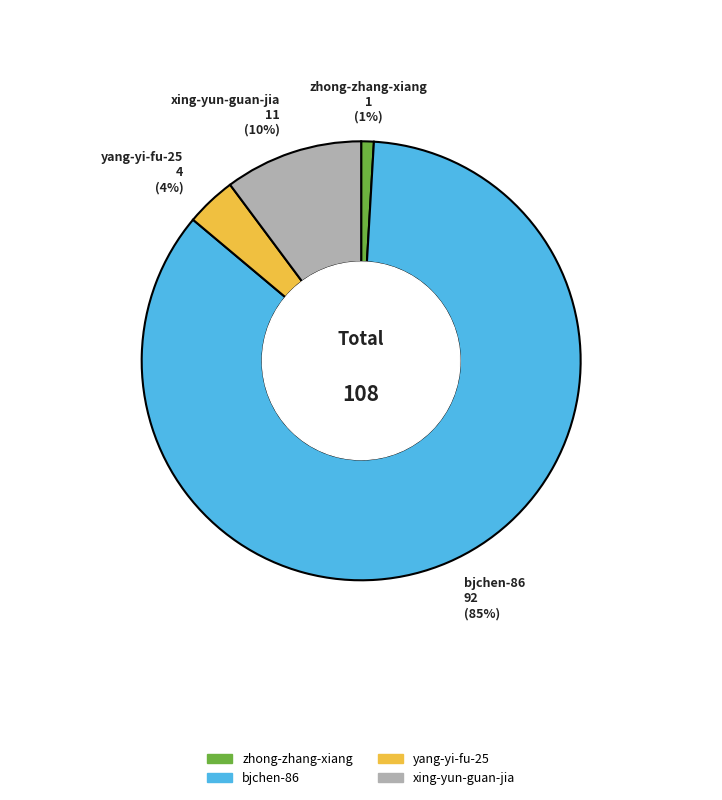

Does bjchen-86 represent more than half of the total?

Yes